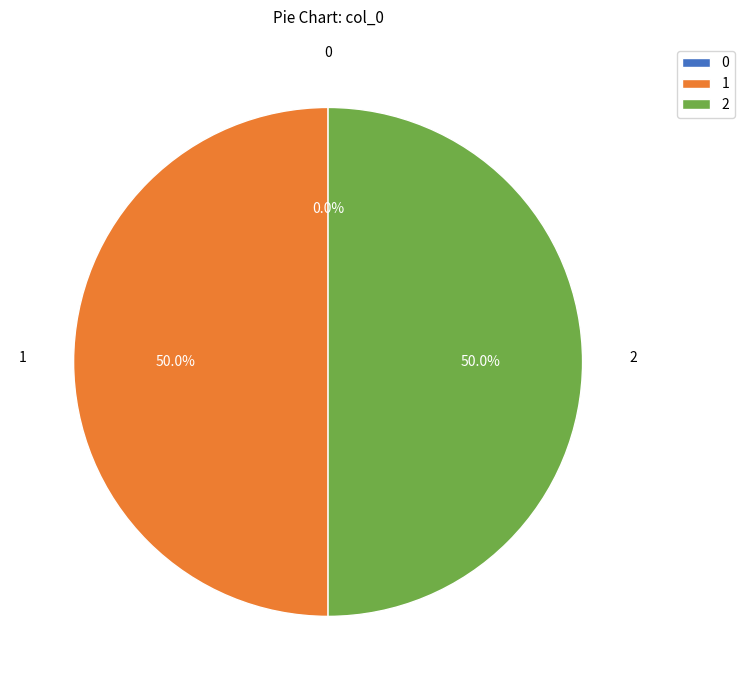

Combined, what portion of the pie is 0 and 1?

50.0%